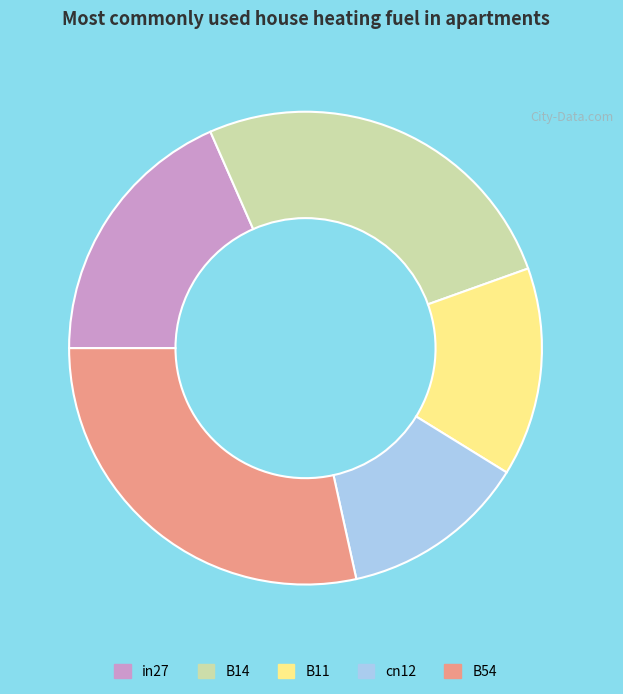

Is in27 the majority of the pie?

No